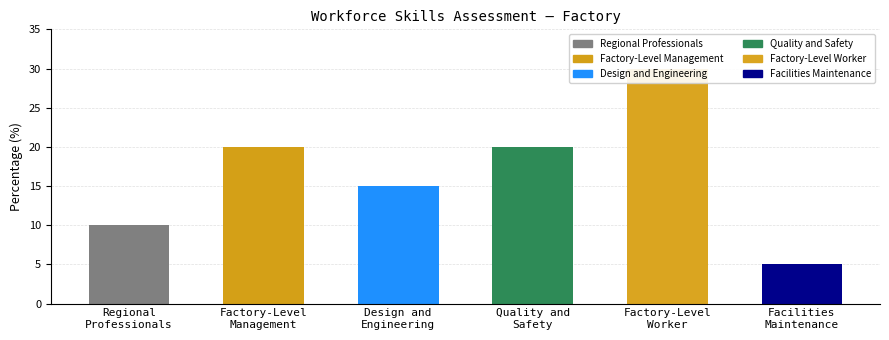

What is the average value?

17